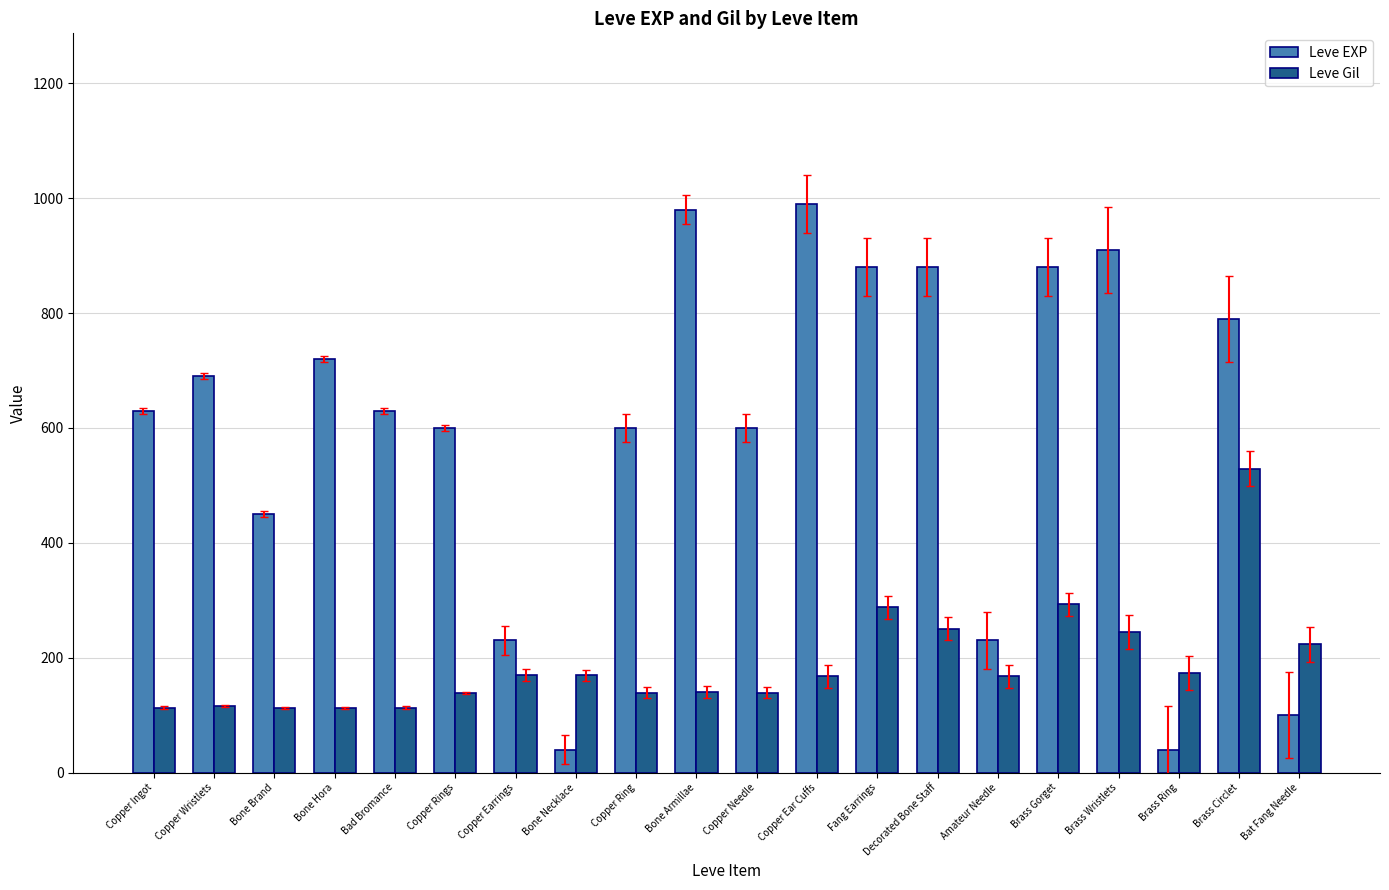

Rank the series by their maximum value, from highest to lowest.

Leve EXP, Leve Gil